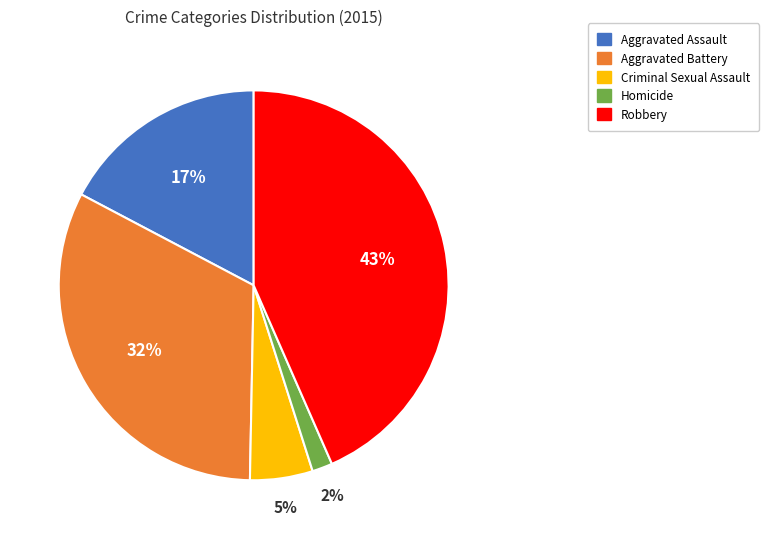

Which has a higher value, Robbery or Aggravated Assault?

Robbery